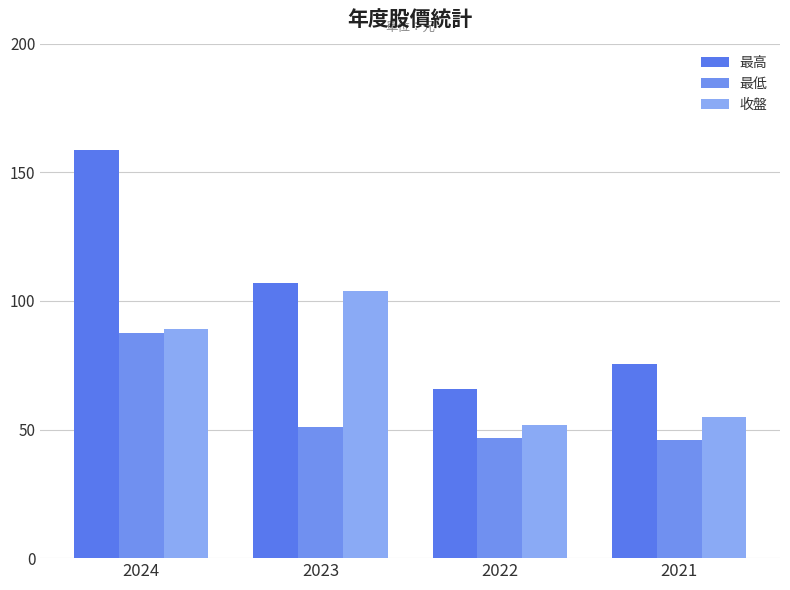

List the series in order of their peak value, lowest first.

最低, 收盤, 最高